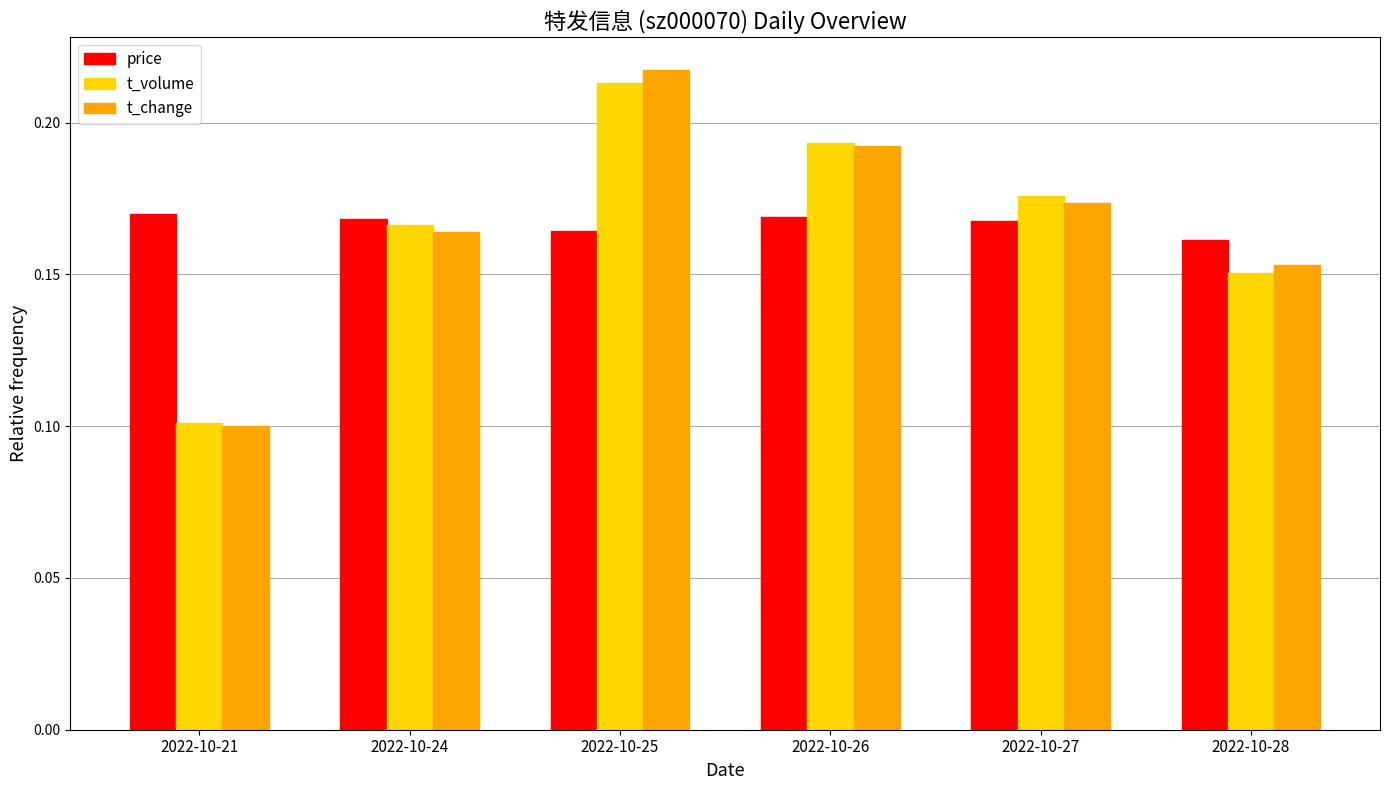

Is it true that price equals 0.3 at 2022-10-25?

False